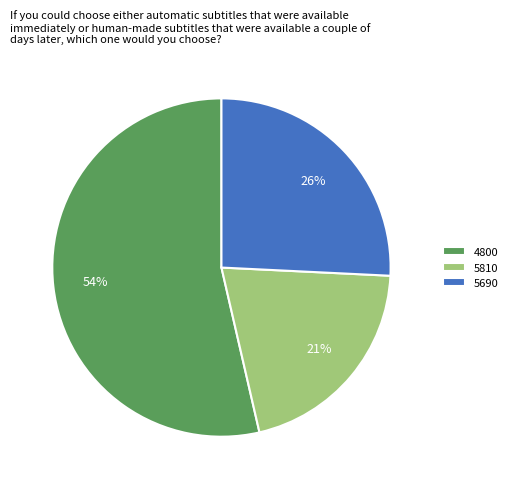

Rank the categories by value from highest to lowest.

4800, 5690, 5810